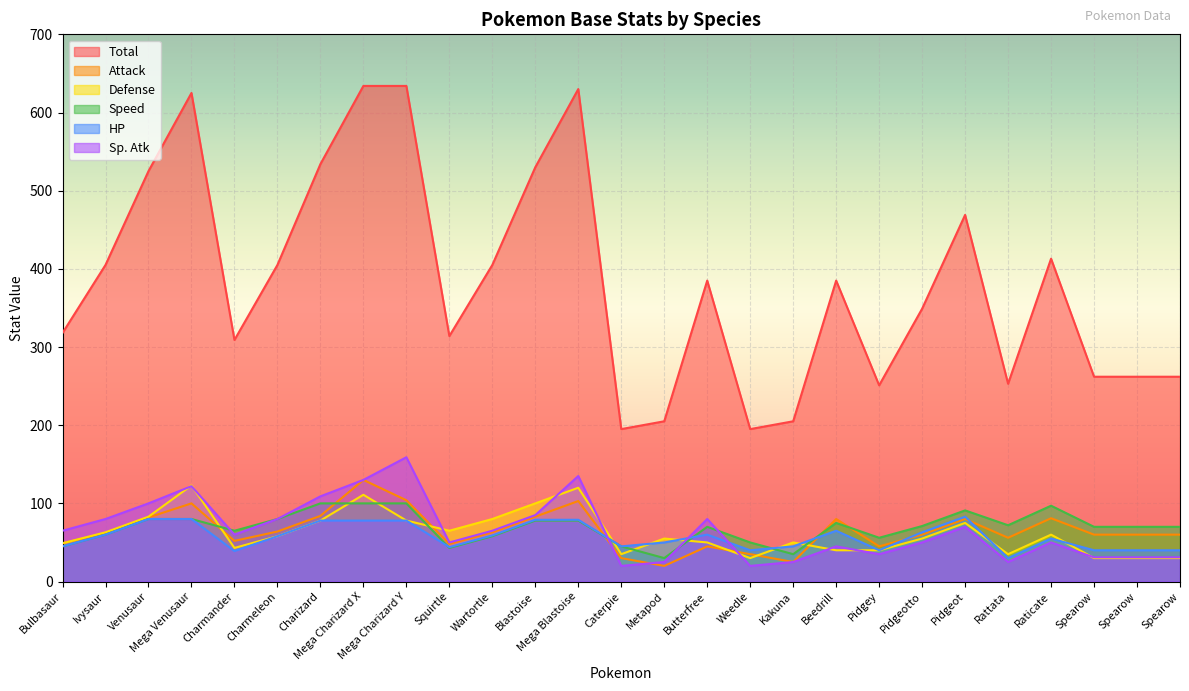

True or false: Total and HP cross at least once.

False